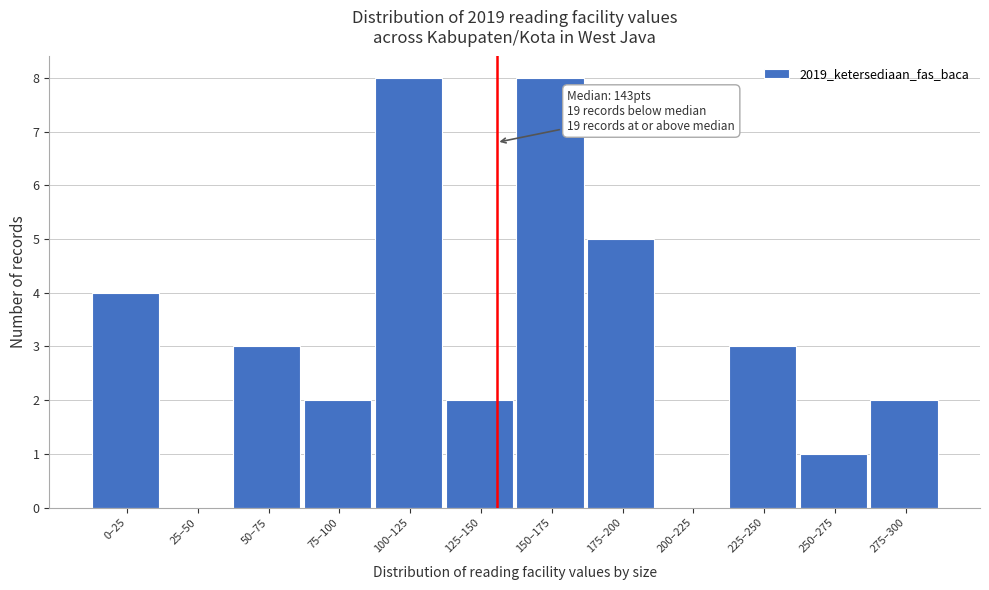

Reading right to left, what are all the values shown in this chart?

275–300=2	250–275=1	225–250=3	200–225=0	175–200=5	150–175=8	125–150=2	100–125=8	75–100=2	50–75=3	25–50=0	0–25=4